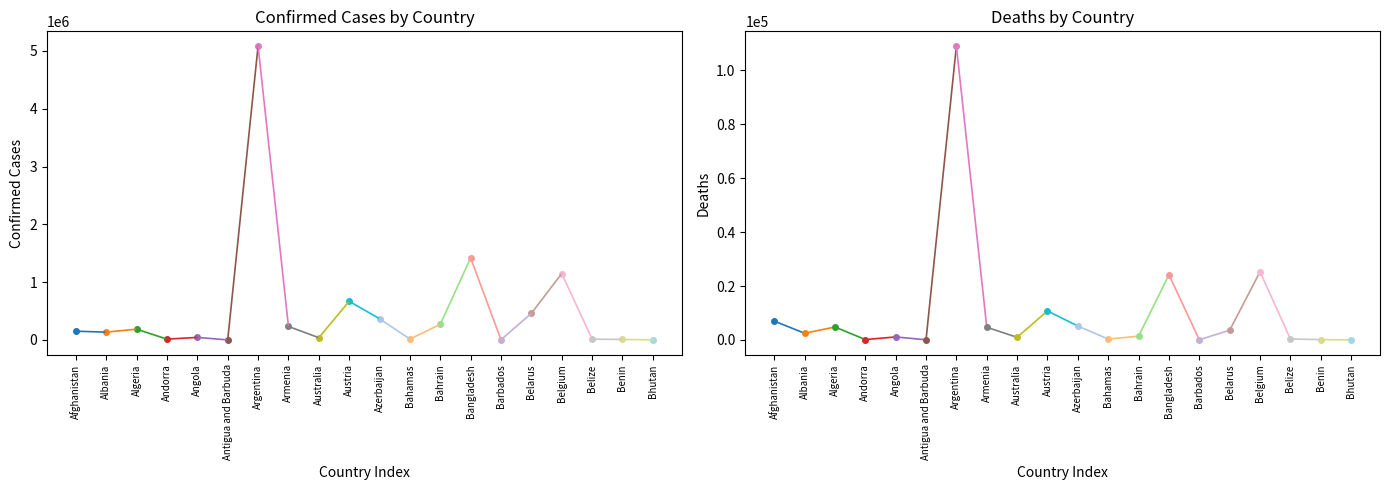

What position from the left is Benin?

19